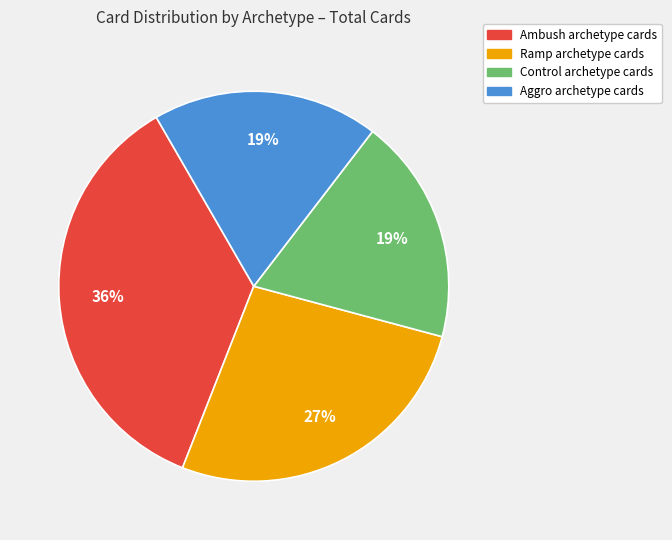

How many slices are in this pie chart?

4